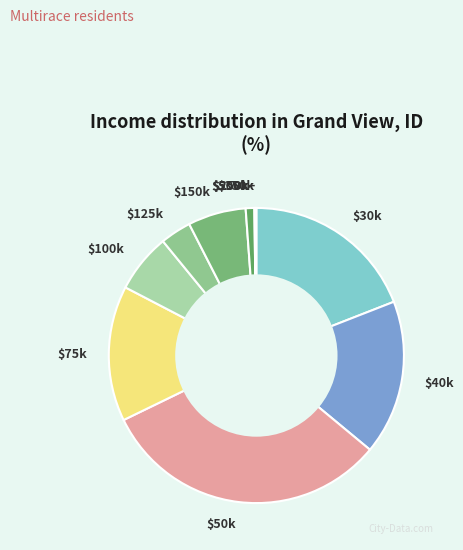

Which category has the biggest portion of the pie?

$50k